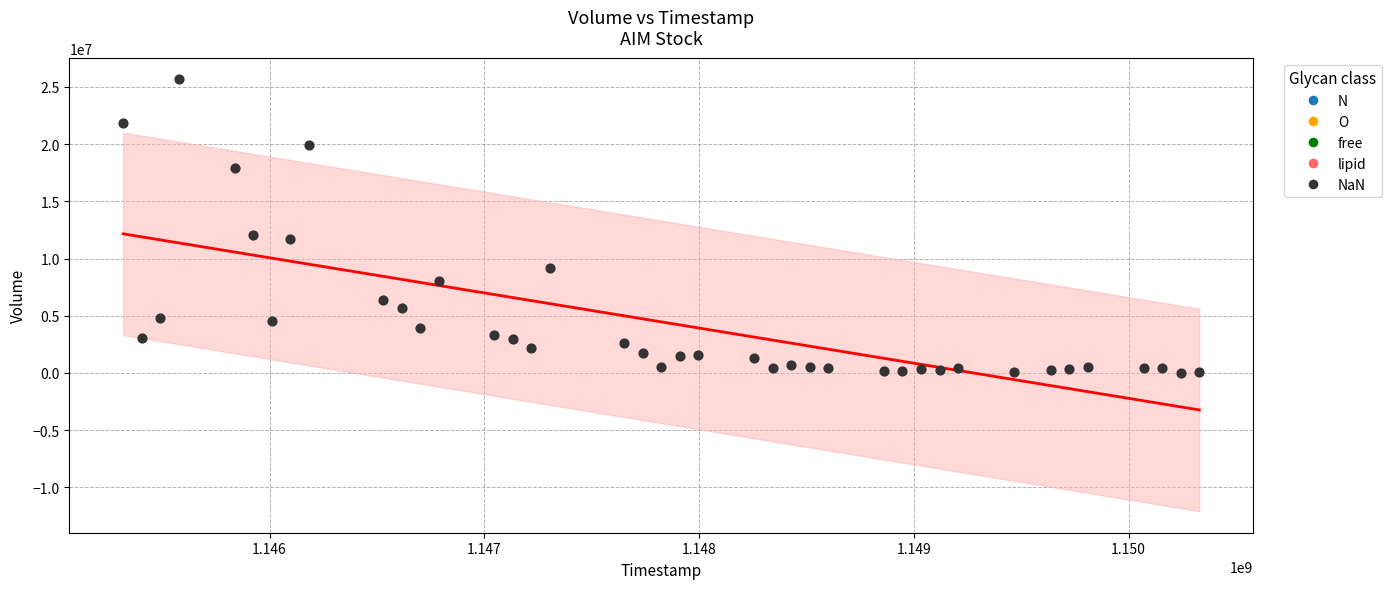

What is the range of Y values (max minus min)?

25642730